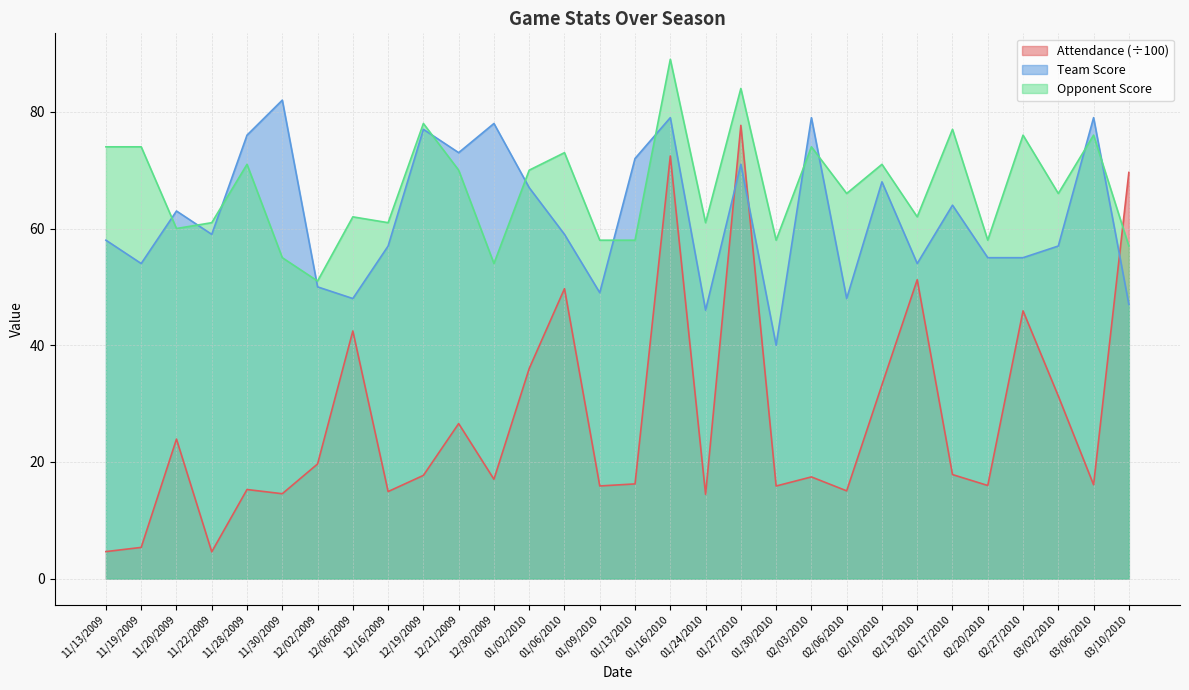

Reading left to right, list all the values displayed in this chart.

Attendance: 4.6	5.3	23.9	4.6	15.3	14.6	19.6	42.4	14.9	17.7	26.6	17.0	36.0	49.7	15.9	16.2	72.4	14.4	77.7	15.9	17.4	15.0	33.2	51.2	17.8	16.0	45.9	31.3	16.1	69.6
Team Score: 58.0	54.0	63.0	59.0	76.0	82.0	50.0	48.0	57.0	77.0	73.0	78.0	67.0	59.0	49.0	72.0	79.0	46.0	71.0	40.0	79.0	48.0	68.0	54.0	64.0	55.0	55.0	57.0	79.0	47.0
Opponent Score: 74.0	74.0	60.0	61.0	71.0	55.0	51.0	62.0	61.0	78.0	70.0	54.0	70.0	73.0	58.0	58.0	89.0	61.0	84.0	58.0	74.0	66.0	71.0	62.0	77.0	58.0	76.0	66.0	76.0	57.0